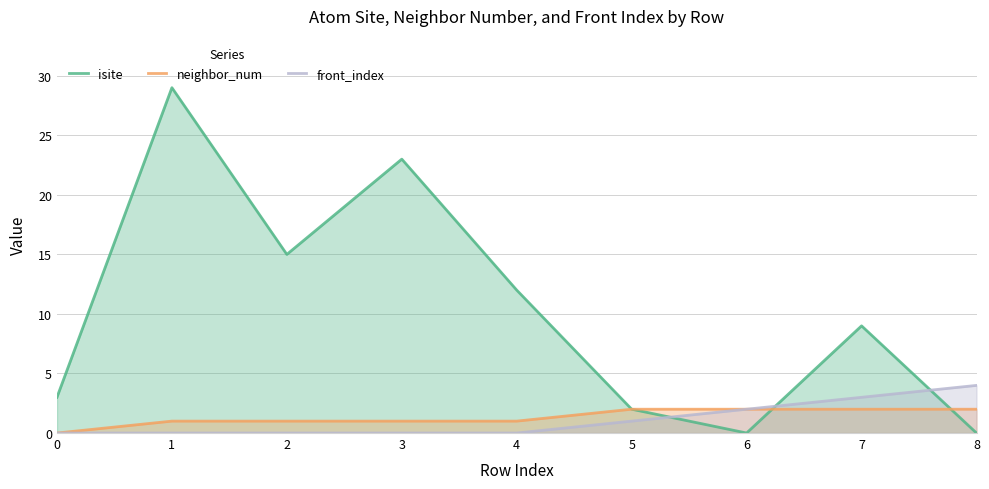

How many data points in isite are above 9?

4